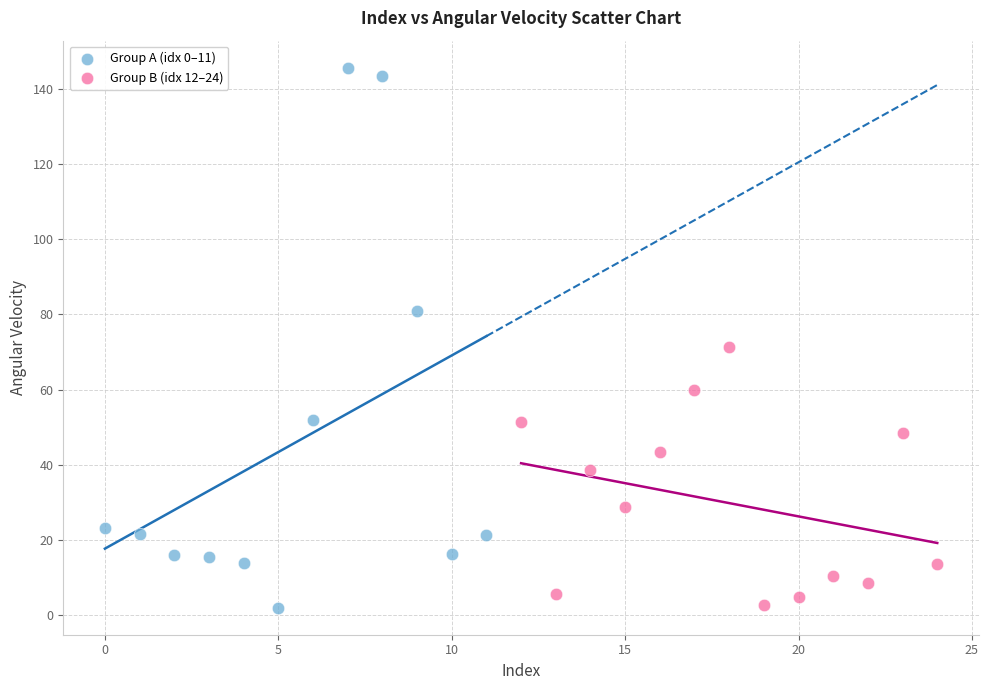

Which series has the widest spread of Y values?

Group A (idx 0–11)